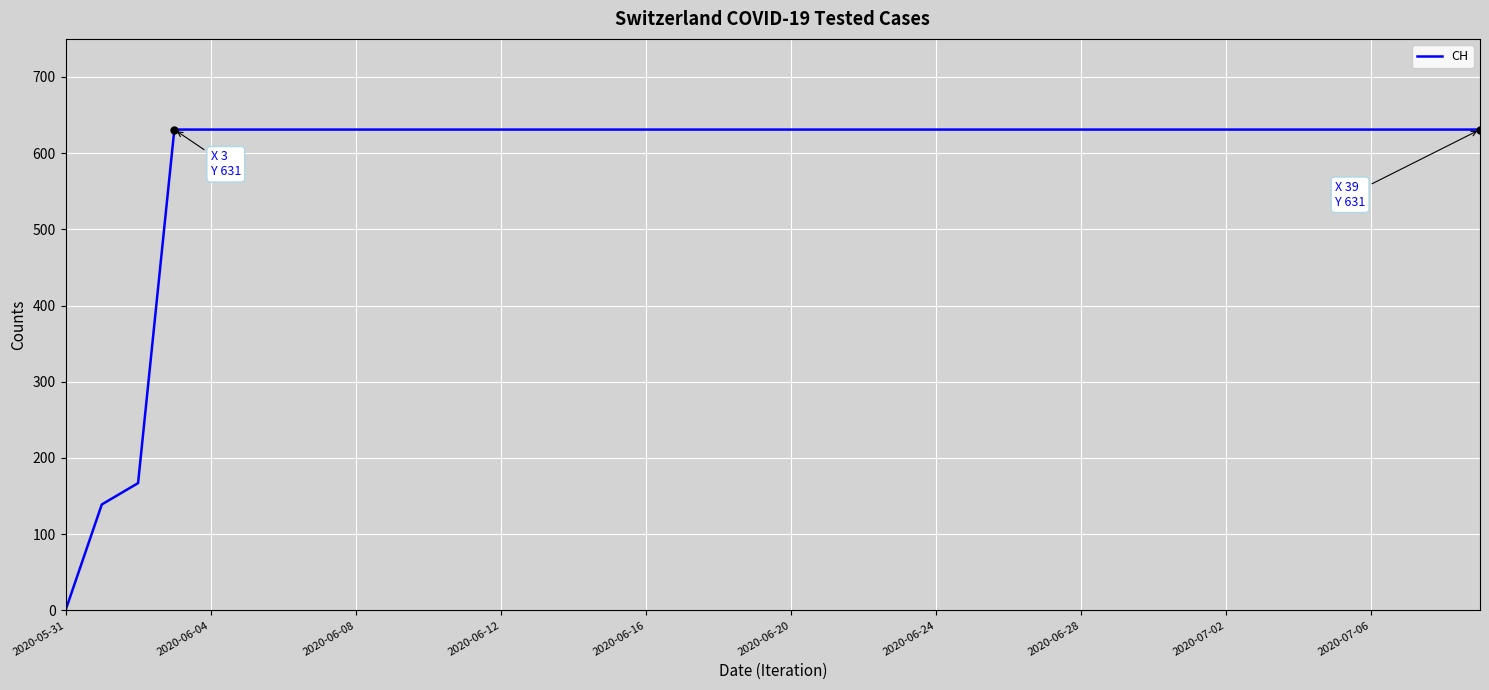

What is the maximum value shown in the chart?

631